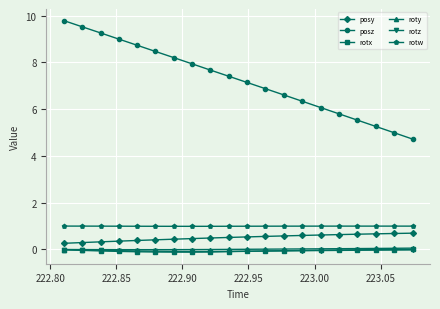

True or false: rotw and rotx intersect in this chart.

False